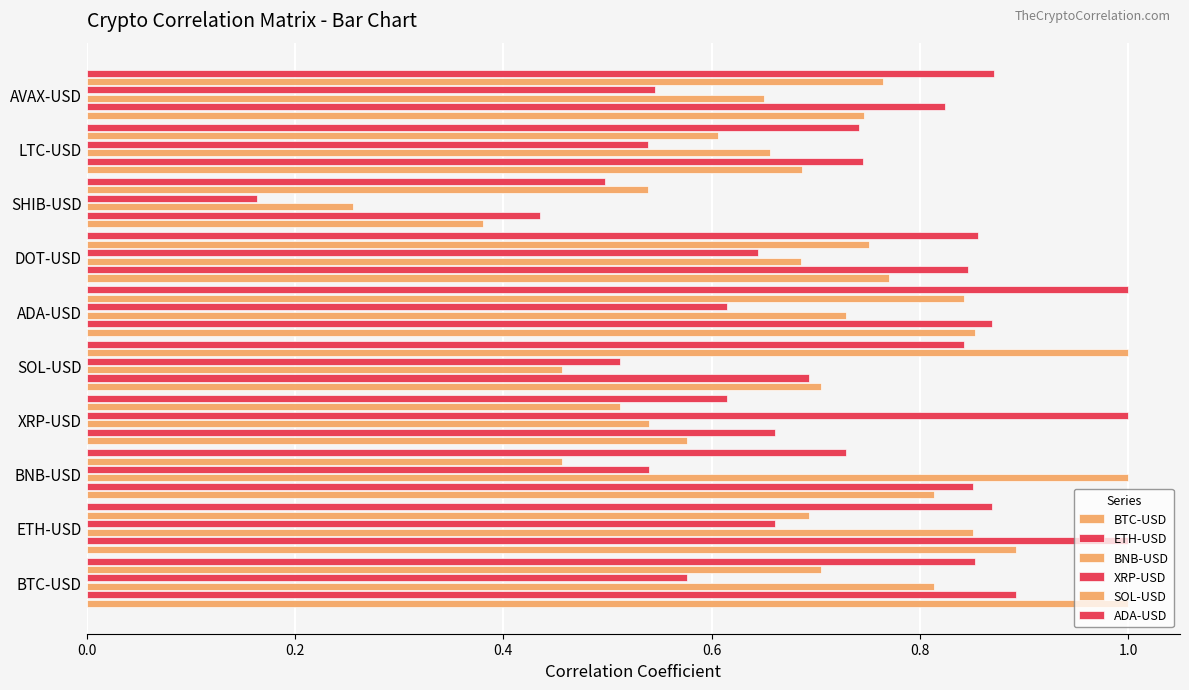

What position from the right is LTC-USD?

2